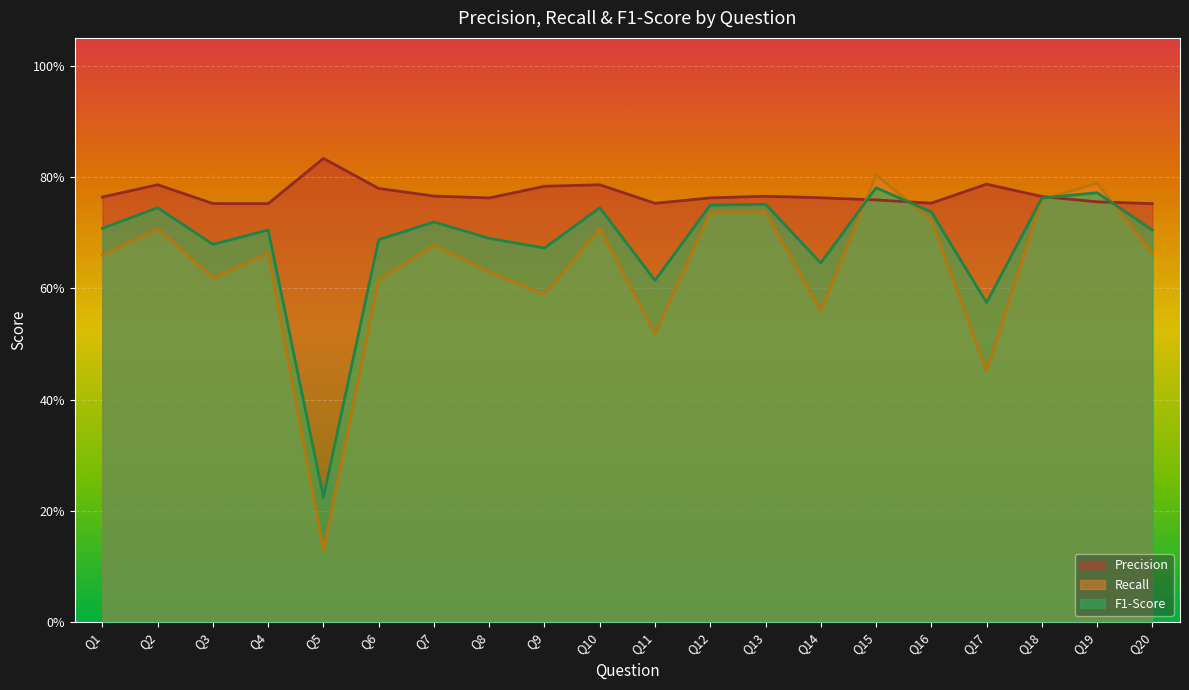

List the series in order of their overall mean, lowest first.

Recall, F1-Score, Precision